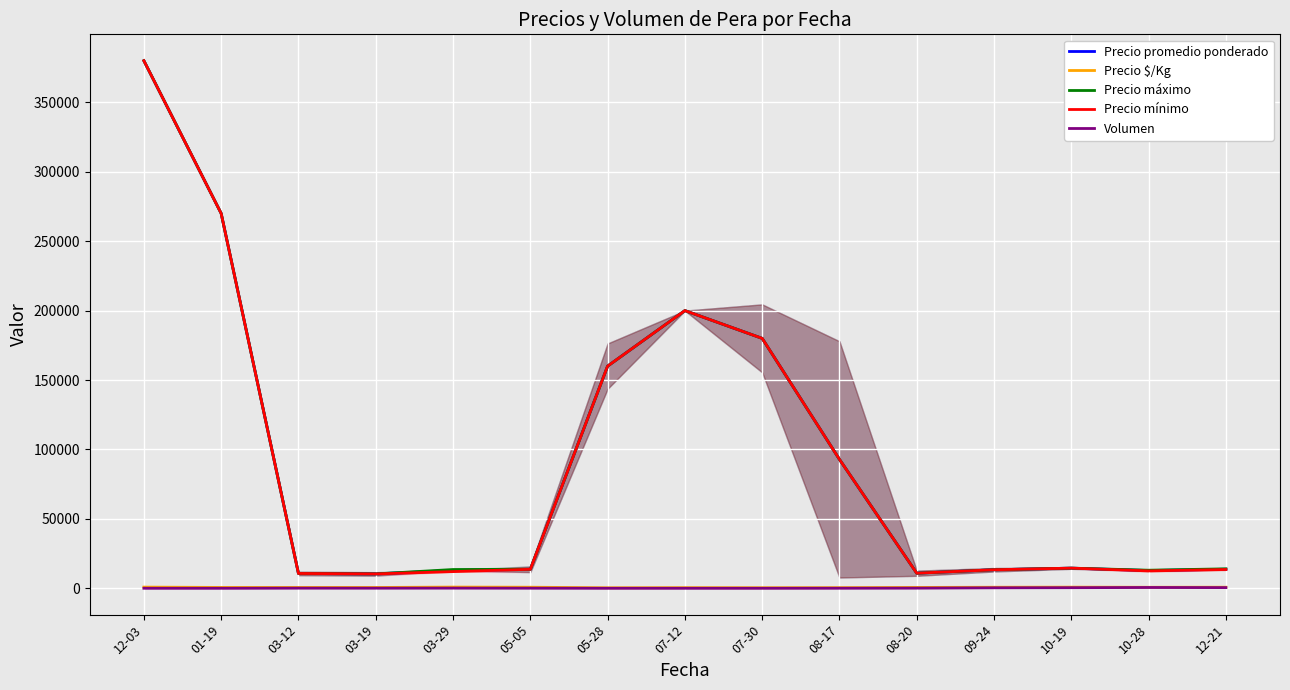

Is the value of Precio promedio ponderado at 03-19 greater than the value of Volumen at 05-28?

Yes